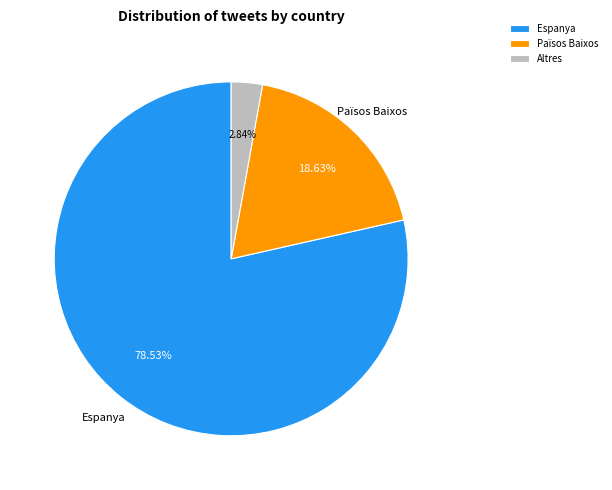

Which category has the smallest portion of the pie?

Altres